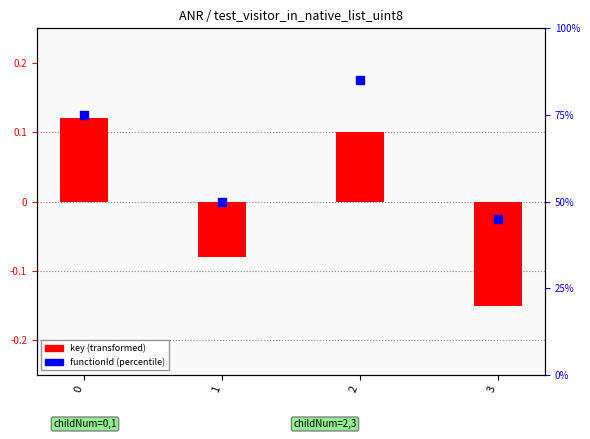

What are all the series names shown in the legend?

key (transformed), functionId (percentile)